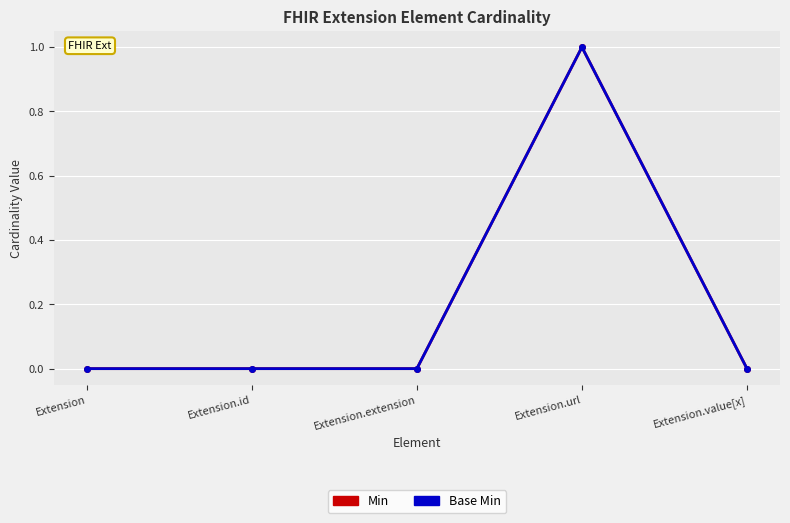

At which category is the sum across all series the highest?

Extension.url